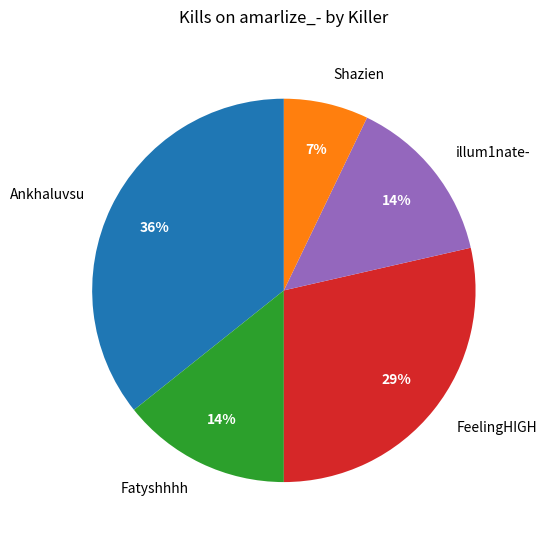

Is it true that Fatyshhhh is 8% of the pie?

False